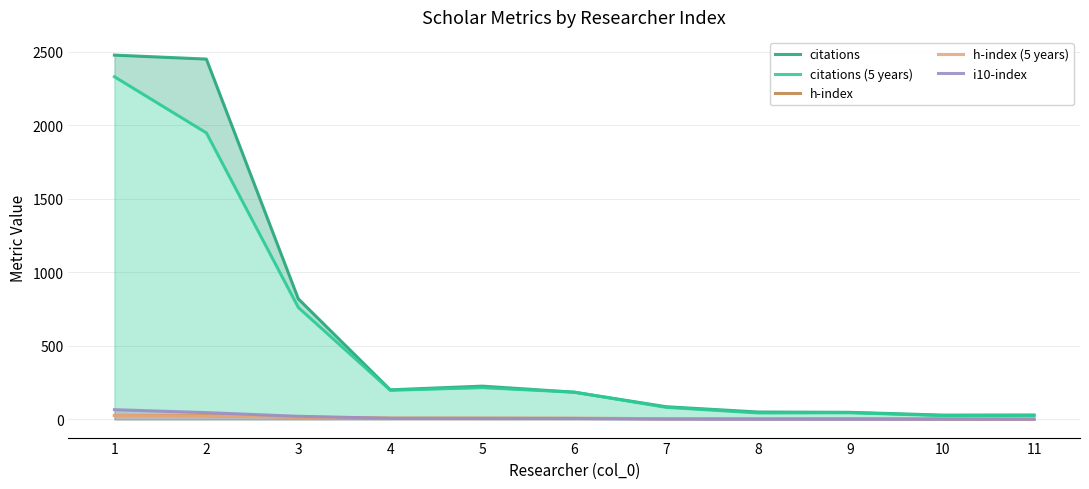

At which category does citations reach its first local peak?

5